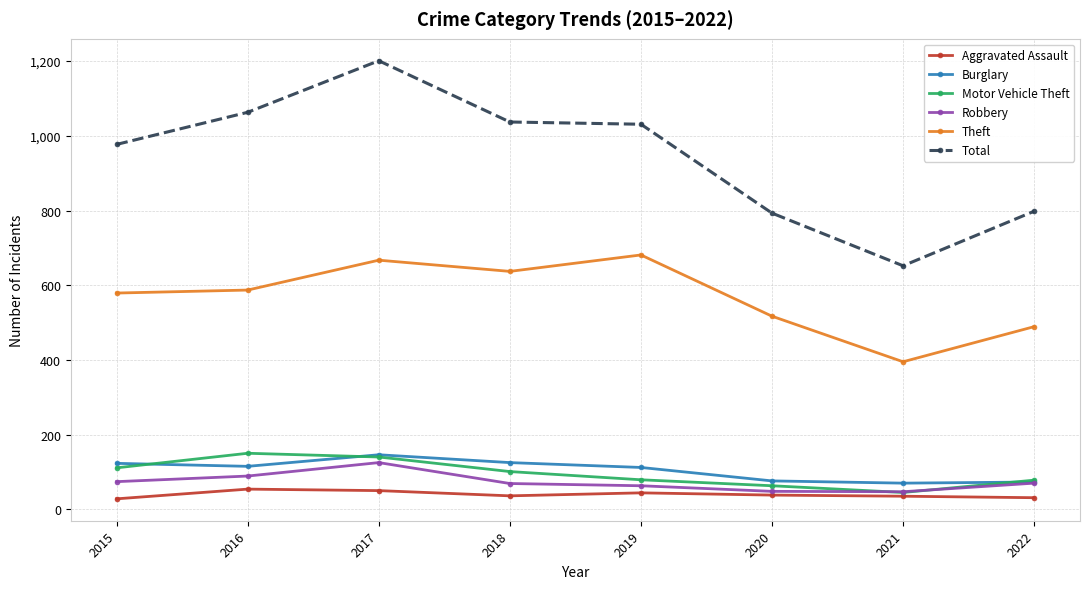

What is the greatest value displayed?

1201